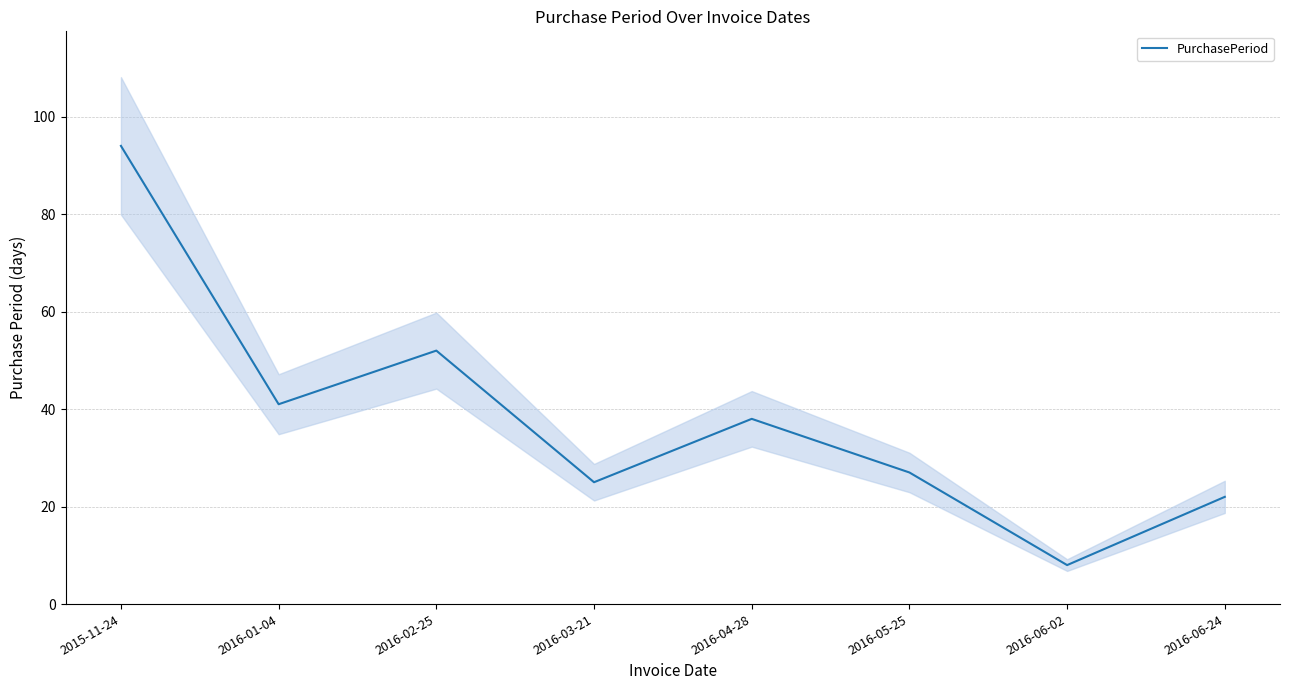

How many categories are shown in the chart?

8